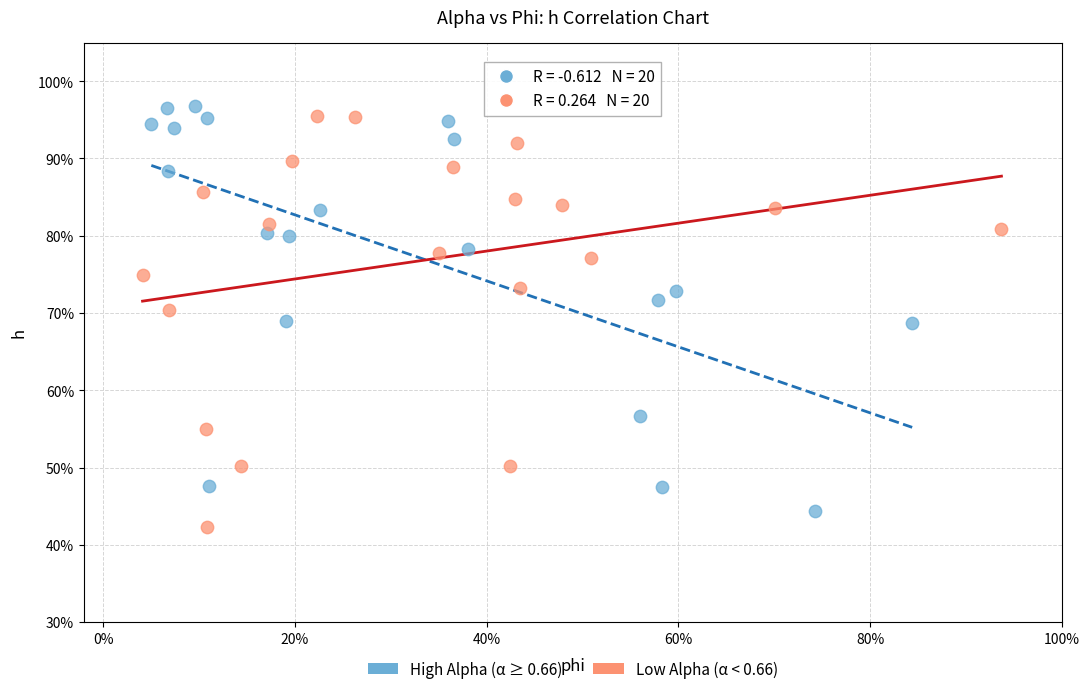

Which series has the largest Y range (max minus min)?

Low Alpha (α < 0.66)